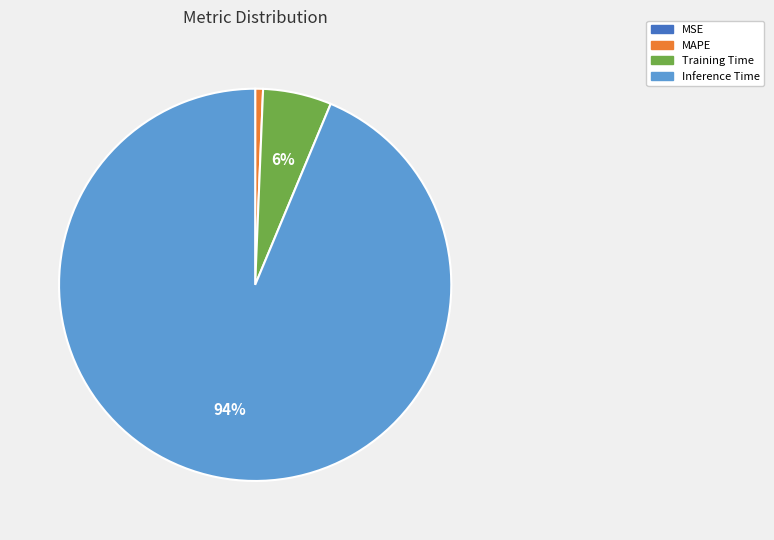

Do Inference Time and Training Time together represent more than half of the pie?

Yes